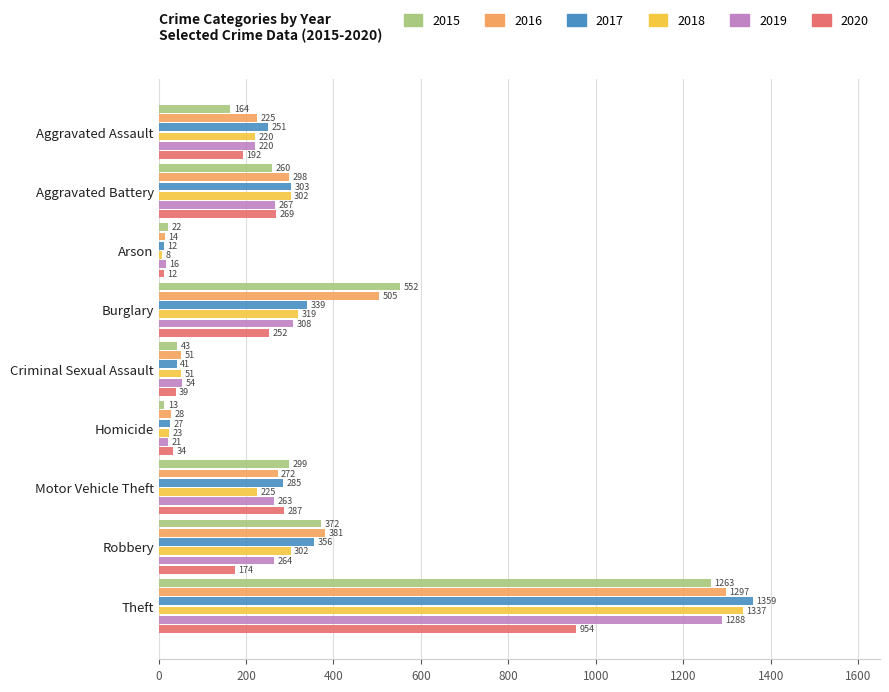

The 2020 series shows 288 at Aggravated Assault. True or false?

False